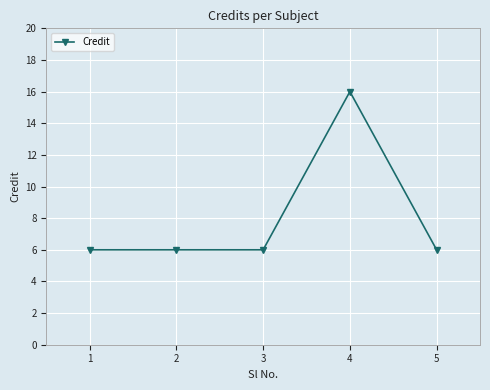

True or false: the data shows 10 at 3.

False